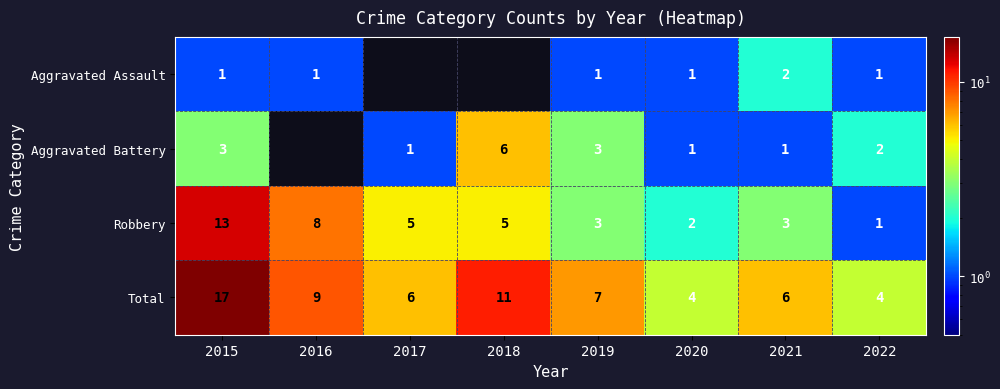

What is the sum of the Total values at 2019 and 2018?

18